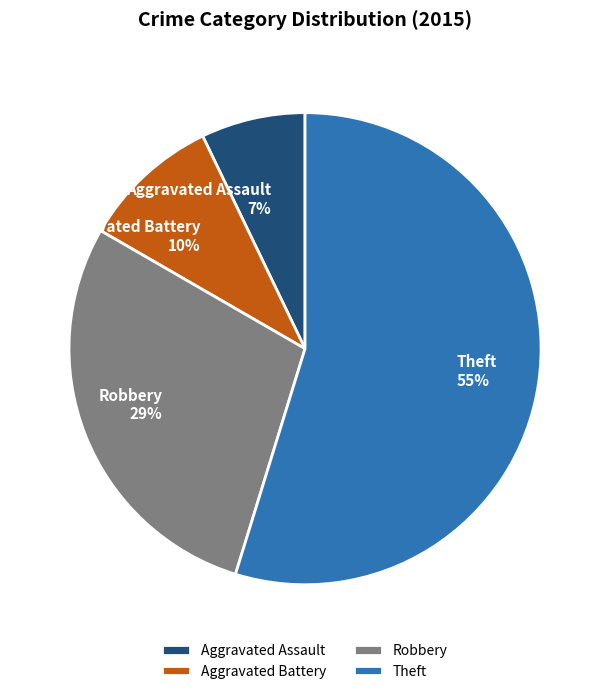

Combined, do Theft and Aggravated Battery account for over 50%?

Yes